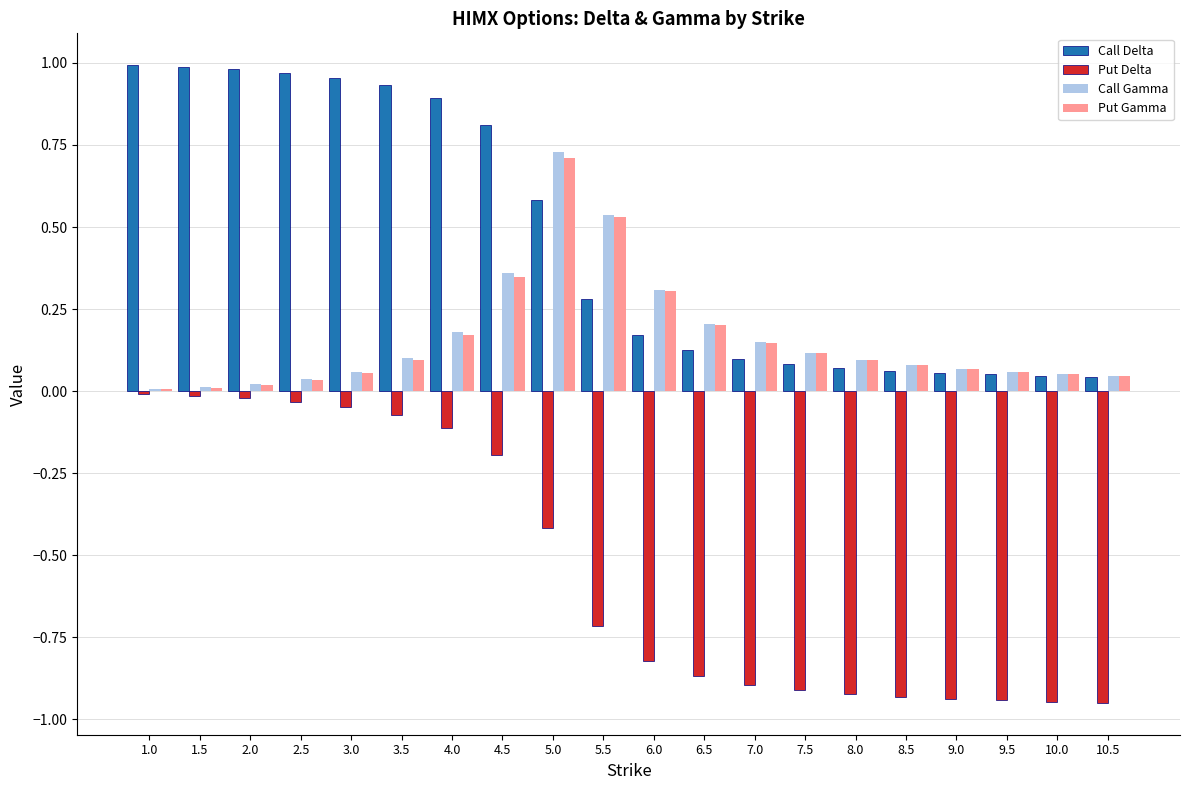

How many categories are shown in the chart?

20